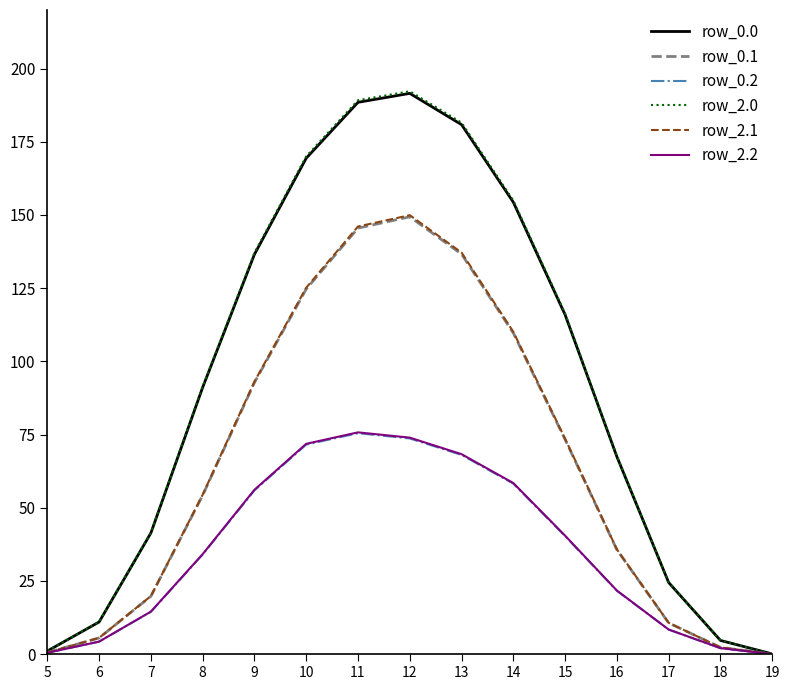

What is the sum of all row_2.2 values?

530.7